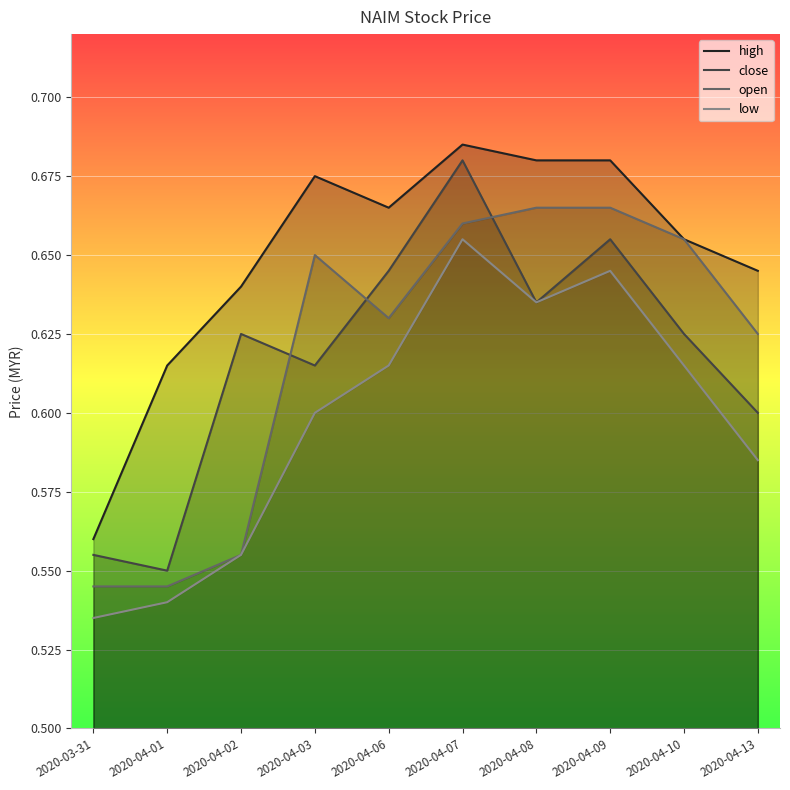

True or false: high and open cross at least once.

False